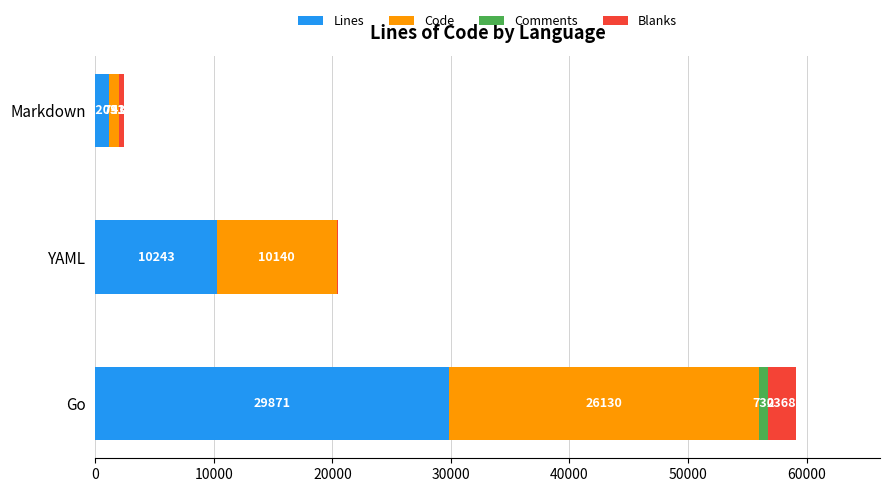

At which category is the sum across all series the highest?

Go